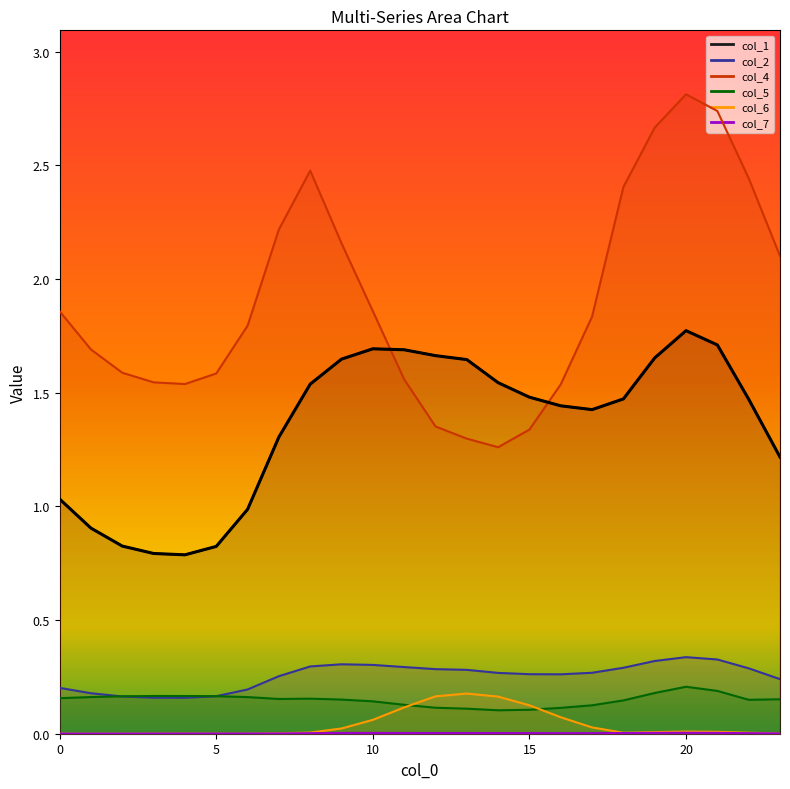

Is it true that col_5 equals 0.2 at 10?

False